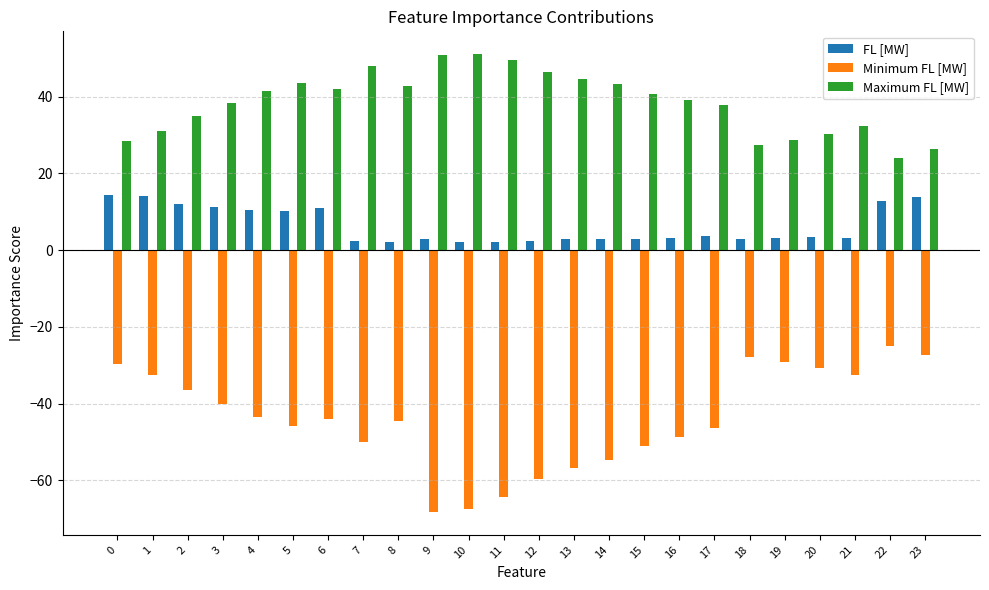

At 12, list the series in order from largest to smallest.

Maximum FL [MW], FL [MW], Minimum FL [MW]